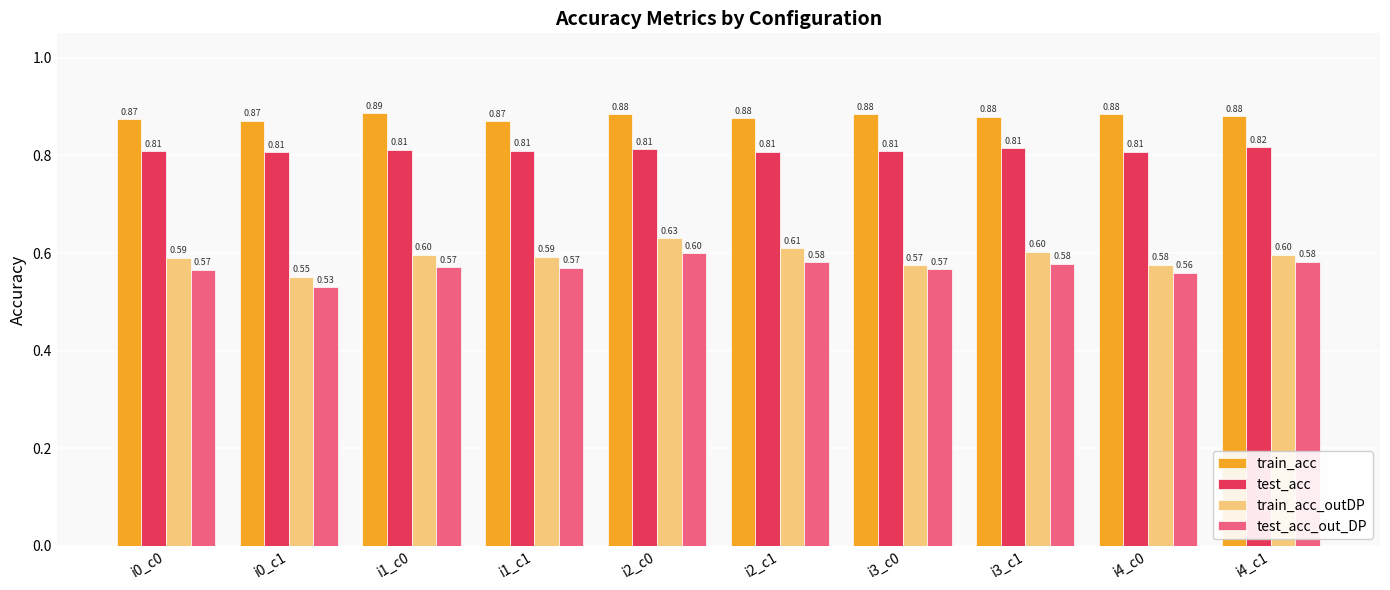

What is the label of the 4th bar from the left?

i1_c1